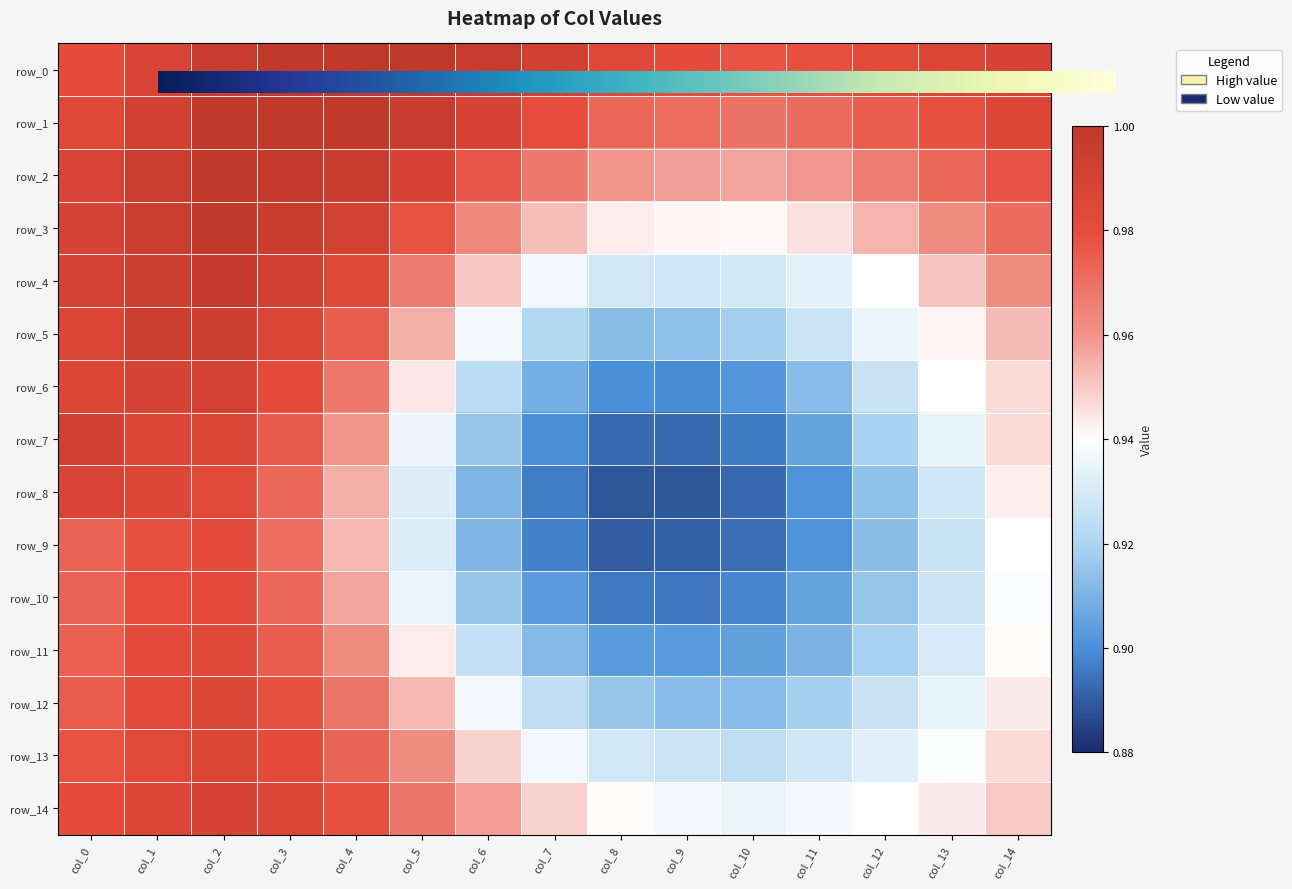

Reading left to right, transcribe all the data shown in this chart.

row_0: 1.0	1.0	1.0	1.0	1.0	1.0	1.0	1.0	1.0	1.0	1.0	1.0	1.0	1.0	1.0
row_1: 1.0	1.0	1.0	1.0	1.0	1.0	1.0	1.0	1.0	1.0	1.0	1.0	1.0	1.0	1.0
row_2: 1.0	1.0	1.0	1.0	1.0	1.0	1.0	1.0	1.0	1.0	1.0	1.0	1.0	1.0	1.0
row_3: 1.0	1.0	1.0	1.0	1.0	1.0	1.0	1.0	0.9	0.9	0.9	0.9	1.0	1.0	1.0
row_4: 1.0	1.0	1.0	1.0	1.0	1.0	1.0	0.9	0.9	0.9	0.9	0.9	0.9	1.0	1.0
row_5: 1.0	1.0	1.0	1.0	1.0	1.0	0.9	0.9	0.9	0.9	0.9	0.9	0.9	0.9	1.0
row_6: 1.0	1.0	1.0	1.0	1.0	0.9	0.9	0.9	0.9	0.9	0.9	0.9	0.9	0.9	0.9
row_7: 1.0	1.0	1.0	1.0	1.0	0.9	0.9	0.9	0.9	0.9	0.9	0.9	0.9	0.9	0.9
row_8: 1.0	1.0	1.0	1.0	1.0	0.9	0.9	0.9	0.9	0.9	0.9	0.9	0.9	0.9	0.9
row_9: 1.0	1.0	1.0	1.0	1.0	0.9	0.9	0.9	0.9	0.9	0.9	0.9	0.9	0.9	0.9
row_10: 1.0	1.0	1.0	1.0	1.0	0.9	0.9	0.9	0.9	0.9	0.9	0.9	0.9	0.9	0.9
row_11: 1.0	1.0	1.0	1.0	1.0	0.9	0.9	0.9	0.9	0.9	0.9	0.9	0.9	0.9	0.9
row_12: 1.0	1.0	1.0	1.0	1.0	1.0	0.9	0.9	0.9	0.9	0.9	0.9	0.9	0.9	0.9
row_13: 1.0	1.0	1.0	1.0	1.0	1.0	0.9	0.9	0.9	0.9	0.9	0.9	0.9	0.9	0.9
row_14: 1.0	1.0	1.0	1.0	1.0	1.0	1.0	0.9	0.9	0.9	0.9	0.9	0.9	0.9	0.9